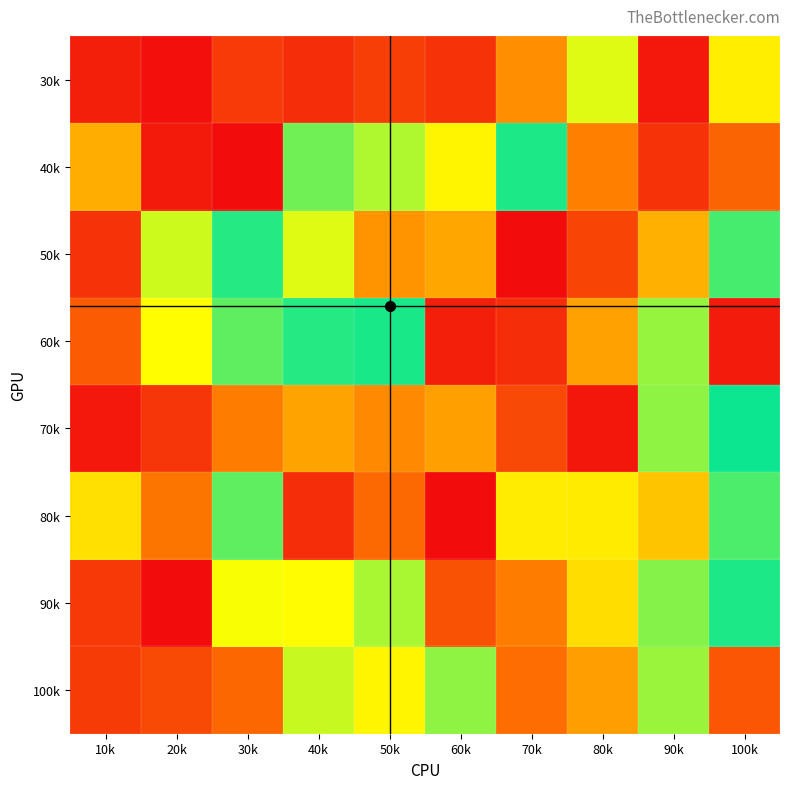

Reading right to left, transcribe all the data shown in this chart.

100k: 100k=0.9	90k=0.4	80k=0.2	70k=0.9	60k=0.6	50k=0.7	40k=0.6	30k=0.9	20k=0.1	10k=0.9
90k: 100k=0.5	90k=0.4	80k=0.7	70k=0.2	60k=0.1	50k=0.6	40k=0.3	30k=0.3	20k=1.0	10k=0.1
80k: 100k=0.5	90k=0.7	80k=0.7	70k=0.7	60k=1.0	50k=0.1	40k=0.9	30k=0.6	20k=0.8	10k=0.3
70k: 100k=0.5	90k=0.4	80k=0.0	70k=0.9	60k=0.2	50k=0.8	40k=0.8	30k=0.8	20k=0.1	10k=1.0
60k: 100k=1.0	90k=0.6	80k=0.8	70k=0.0	60k=0.0	50k=0.5	40k=0.5	30k=0.6	20k=0.3	10k=0.1
50k: 100k=0.5	90k=0.8	80k=0.1	70k=0.0	60k=0.2	50k=0.8	40k=0.6	30k=0.5	20k=0.4	10k=0.1
40k: 100k=0.9	90k=0.9	80k=0.8	70k=0.5	60k=0.7	50k=0.6	40k=0.6	30k=0.0	20k=1.0	10k=0.8
30k: 100k=0.7	90k=1.0	80k=0.4	70k=0.2	60k=0.1	50k=0.1	40k=0.0	30k=0.9	20k=0.0	10k=1.0